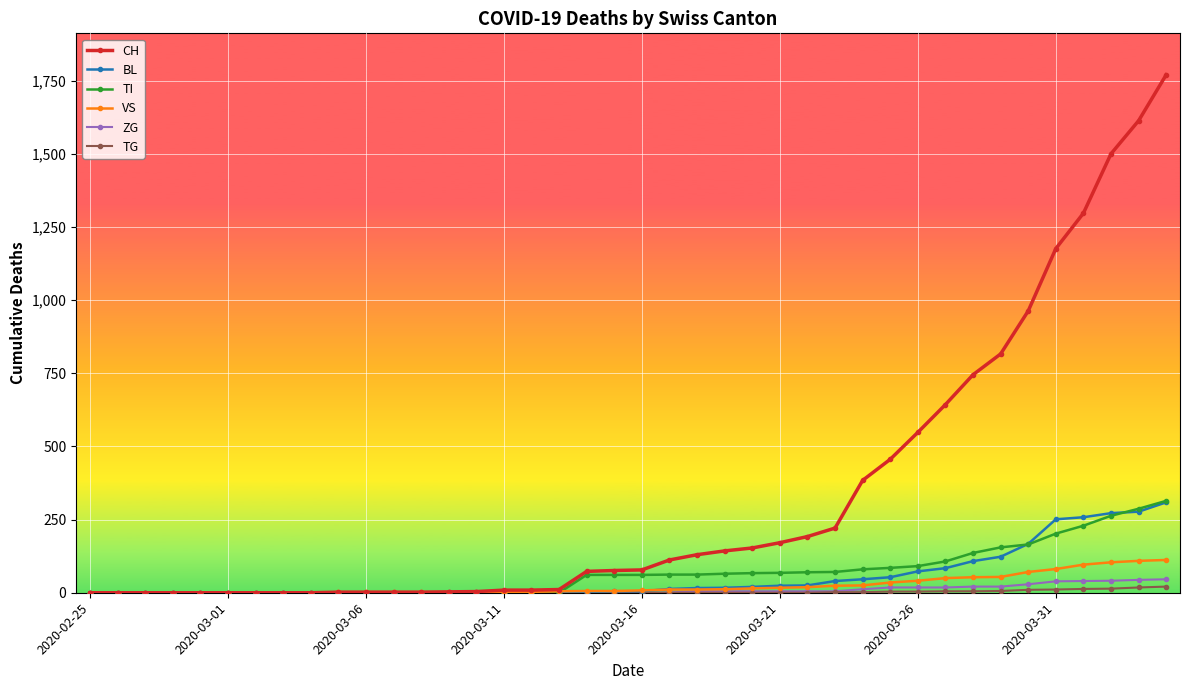

Which series has the largest total across all categories?

CH